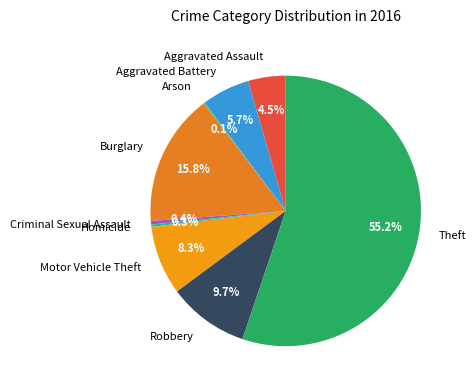

Which slice is the largest?

Theft